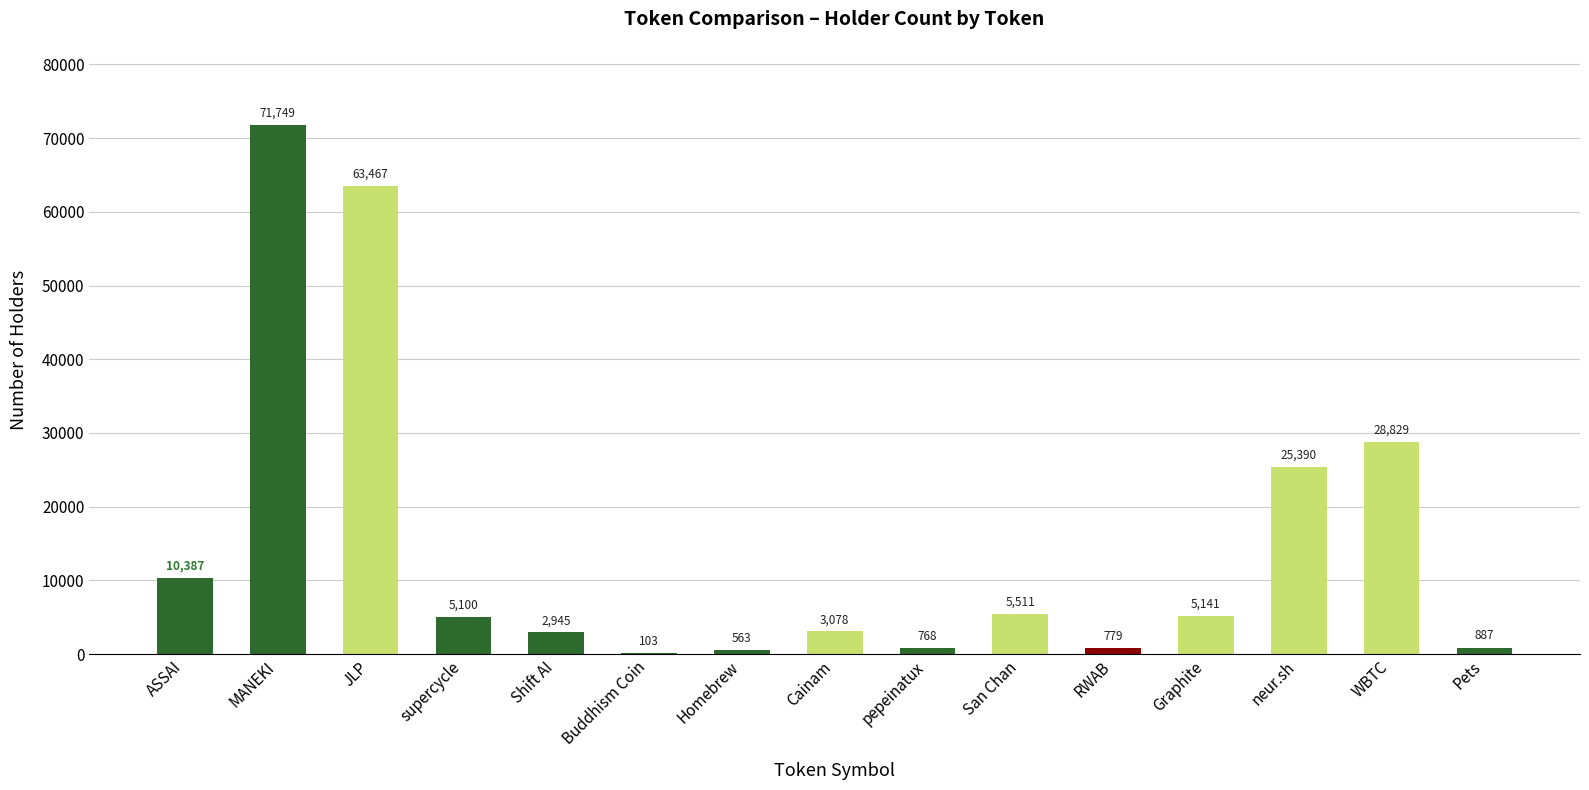

What is the change in value from San Chan to WBTC?

+23318